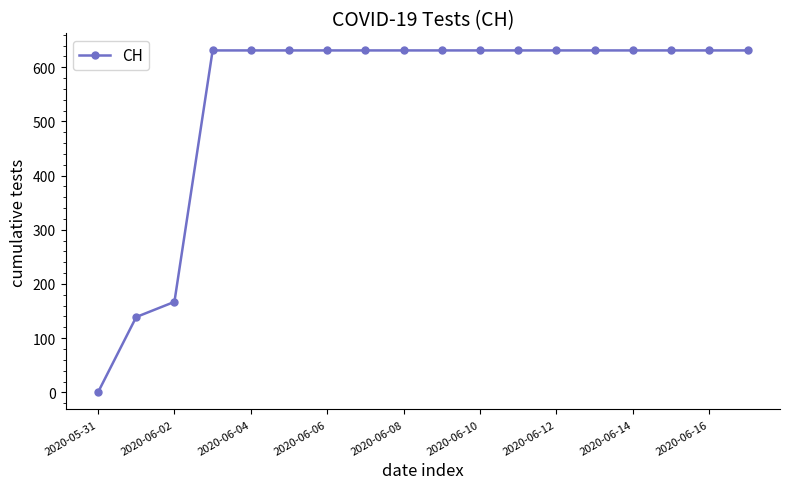

Does the chart display data point markers on the line(s)?

Yes